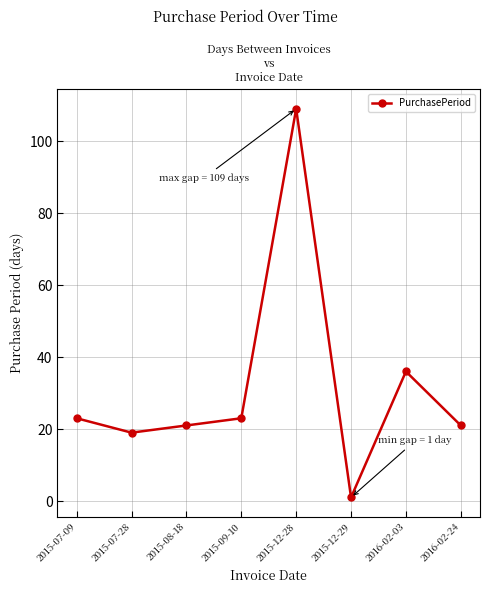

What is the value of the 5th point from the left?

109